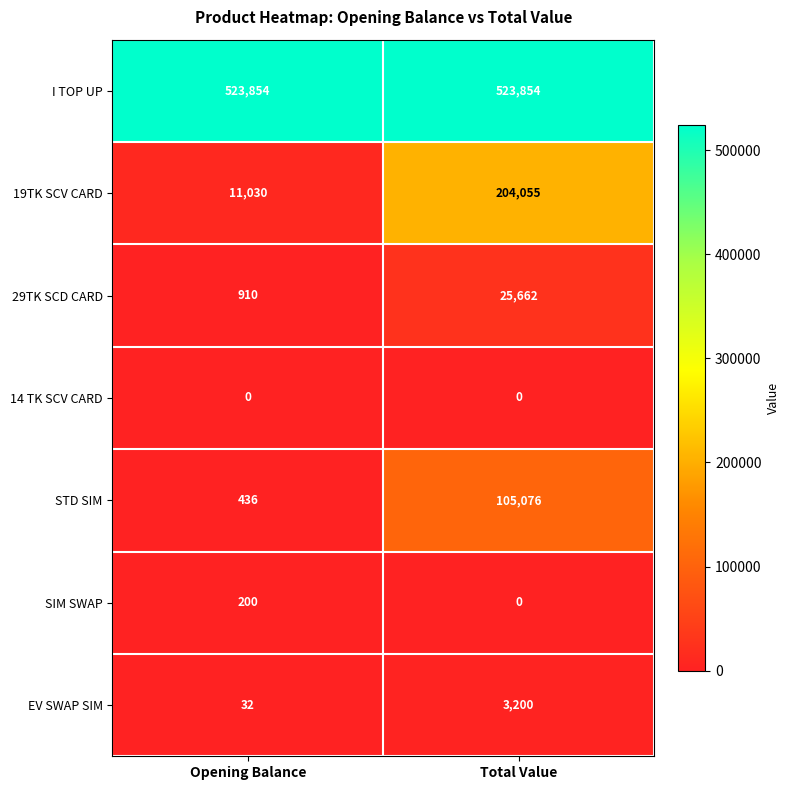

Reading left to right, what are all the values shown in this chart?

I TOP UP: 523854	523854
19TK SCV CARD: 11030	204055
29TK SCD CARD: 910	25662
14 TK SCV CARD: 0	0
STD SIM: 436	105076
SIM SWAP: 200	0
EV SWAP SIM: 32	3200